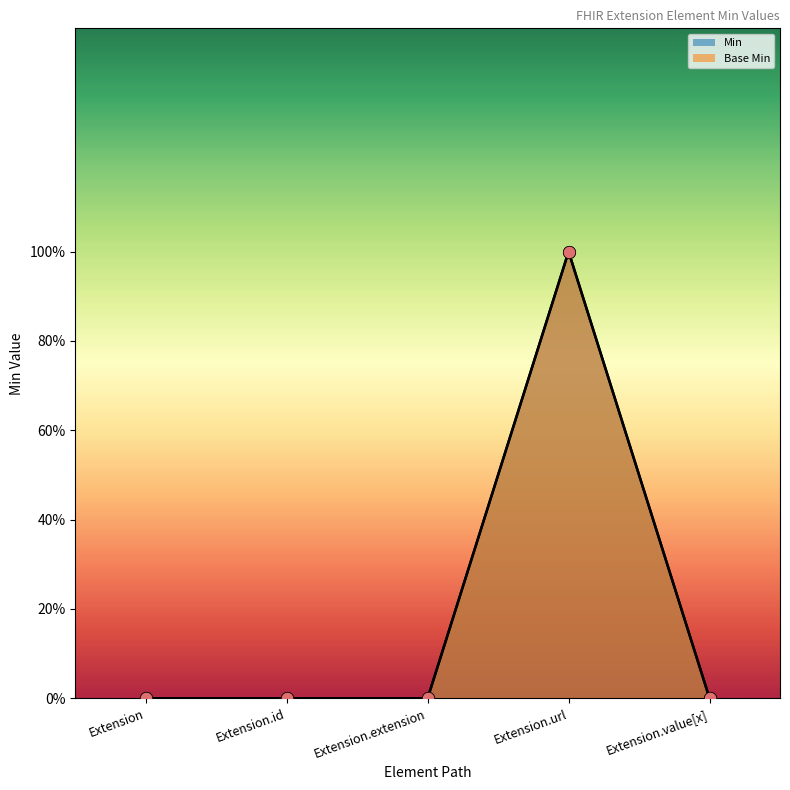

What are all the series names shown in the legend?

Min, Base Min